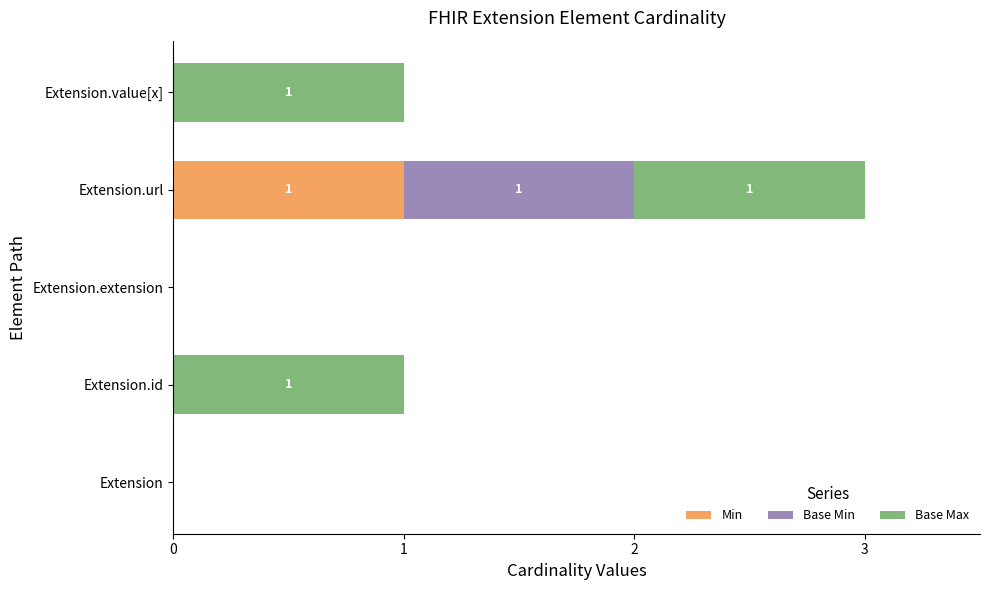

At which category is the sum across all series the highest?

Extension.url